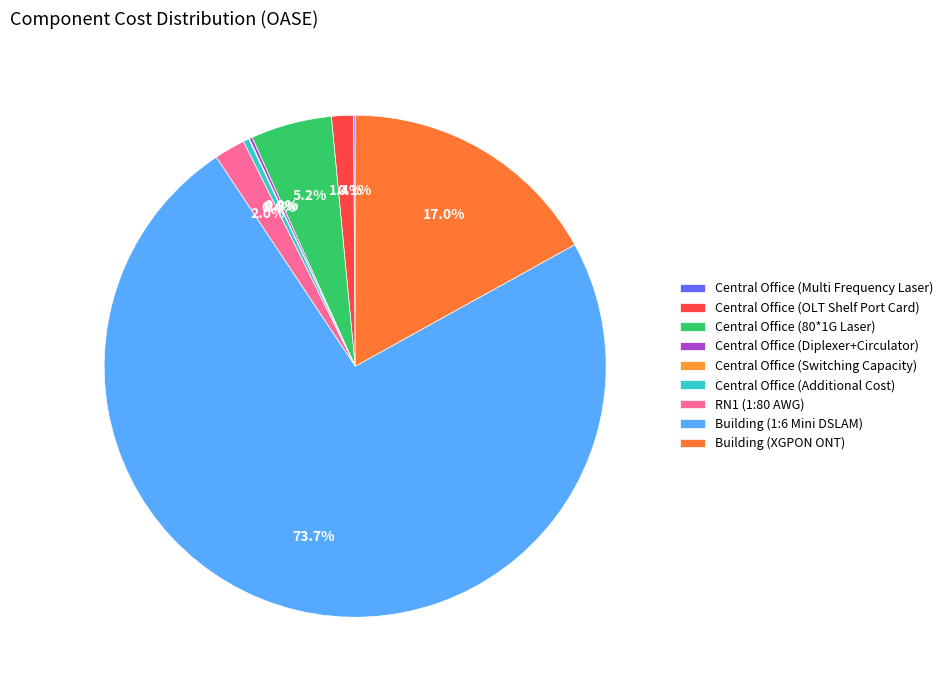

How many segments does this pie chart have?

9